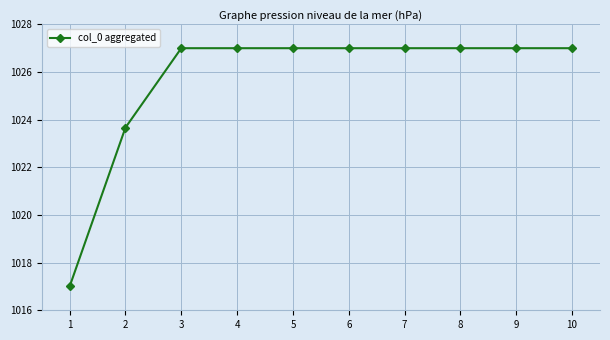

What is the maximum value shown in the chart?

1027.0